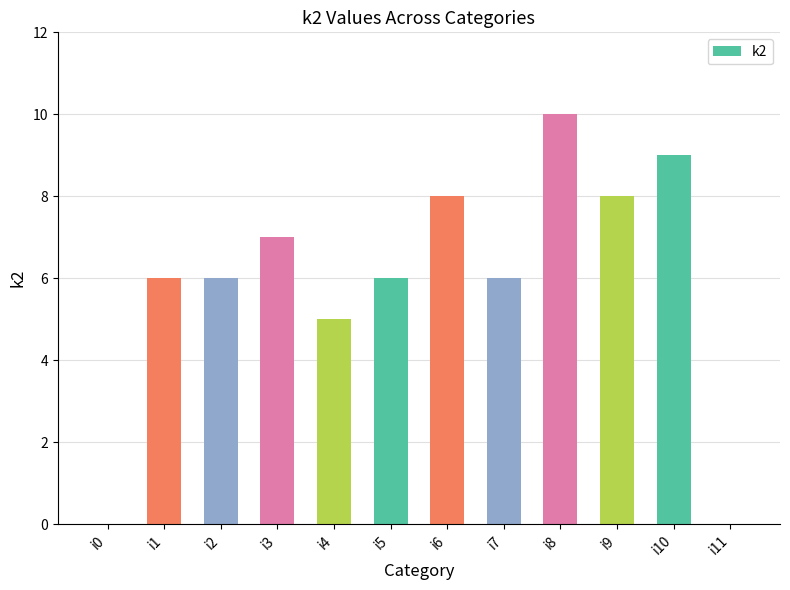

What is the difference between the values at i1 and i10?

3